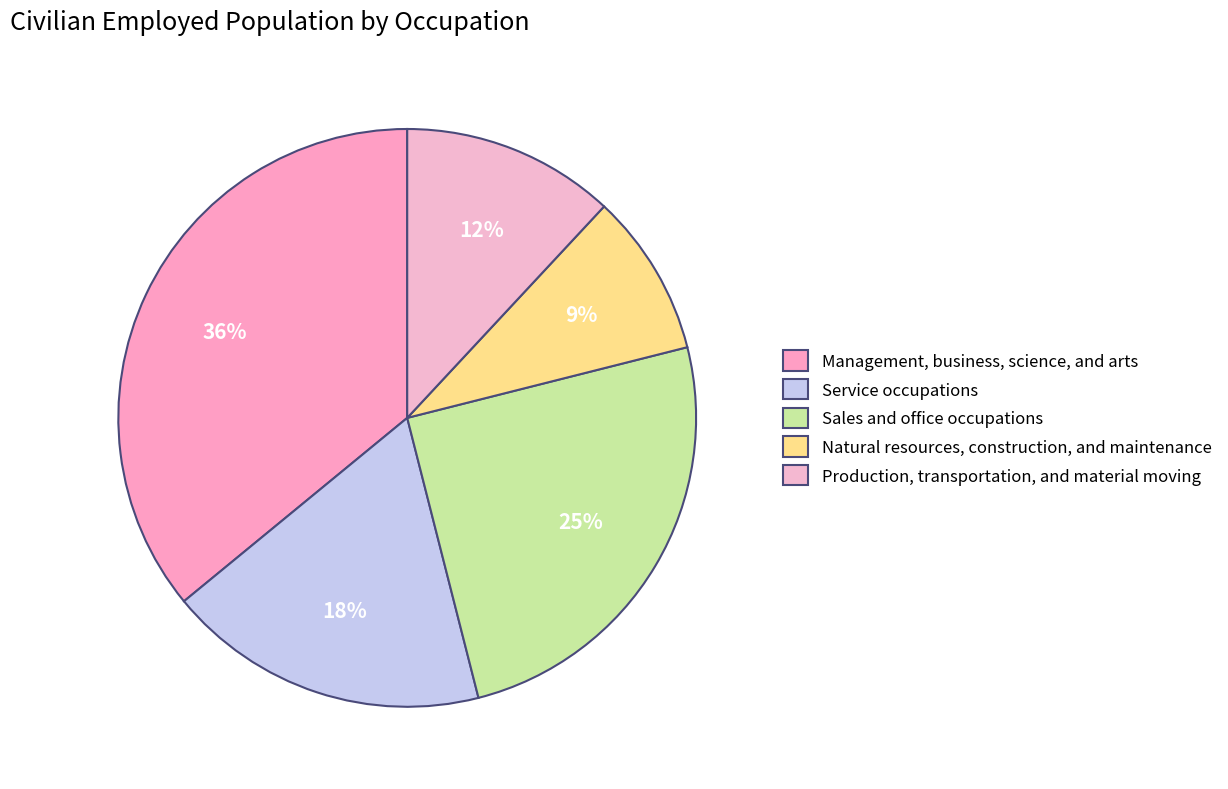

What percentage is the Natural resources, construction, and maintenance slice, to the nearest percent?

9%